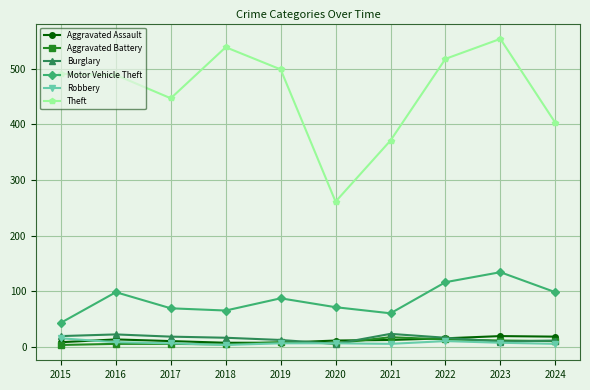

Is it true that Motor Vehicle Theft equals 71 at 2020?

True